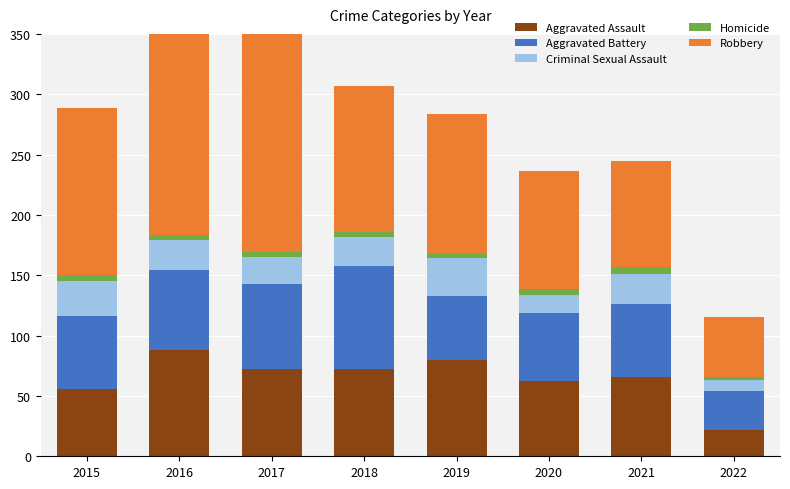

Rank the categories by Criminal Sexual Assault value from lowest to highest.

2022, 2020, 2017, 2018, 2016, 2021, 2015, 2019